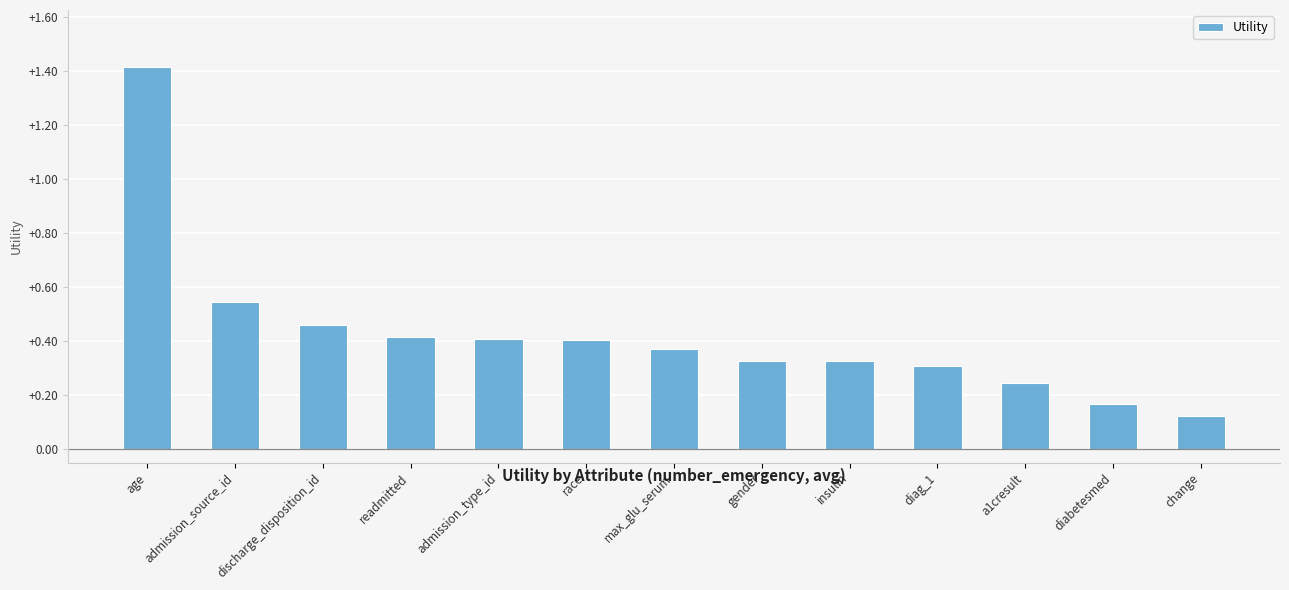

Where is the data nearest to the value 0?

change